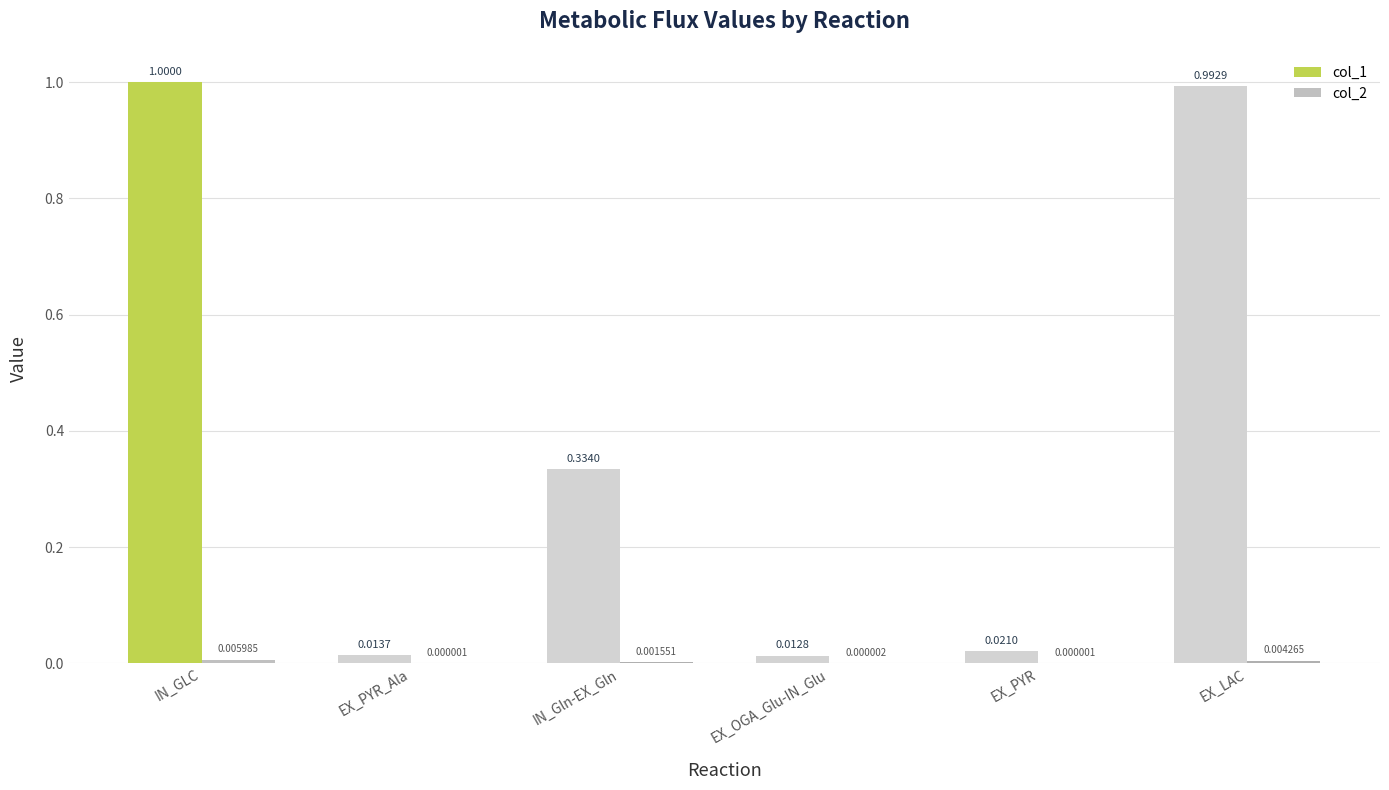

What is the spread (max minus min) of values at IN_GLC?

1.0